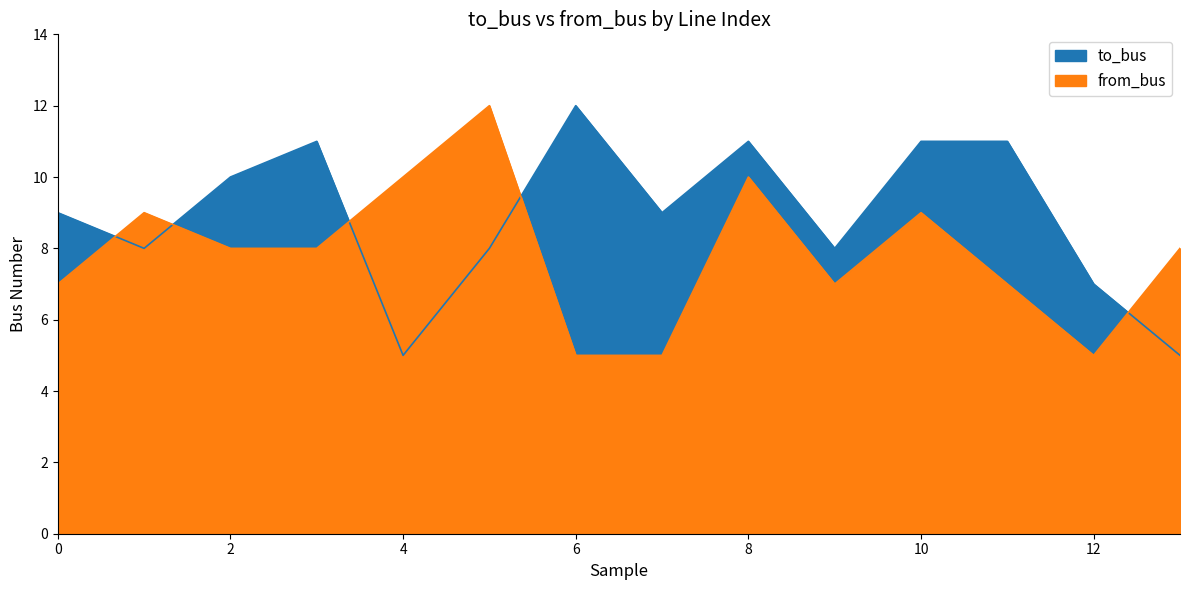

How many intersections are there between to_bus and from_bus?

5